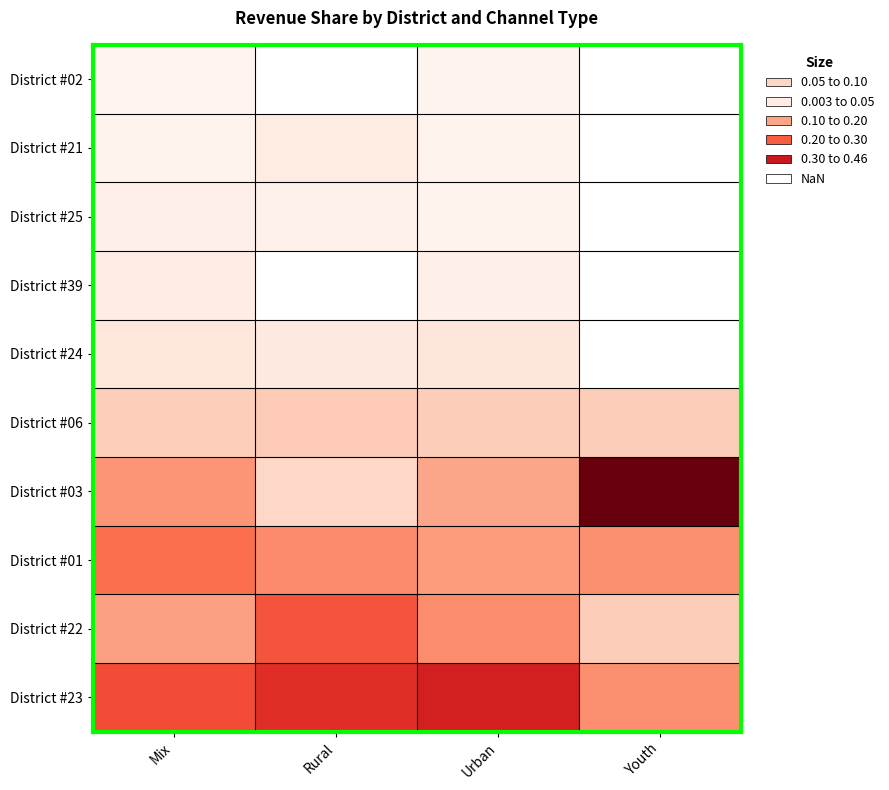

True or false: District #22 has a value of 0.1 at Youth.

False